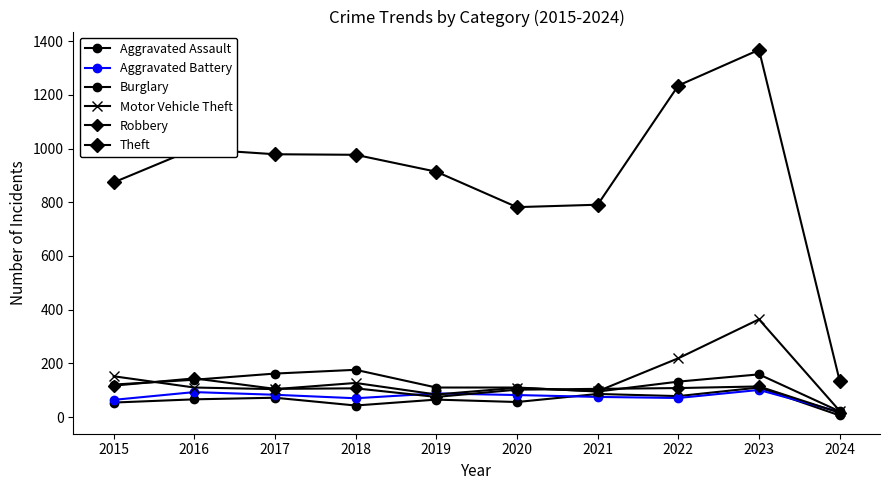

How many lines are shown in the chart?

6